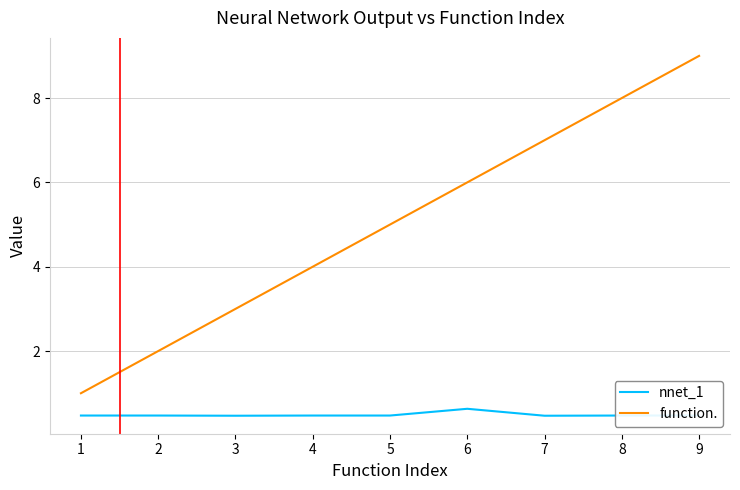

True or false: function. has a value of 6.2 at 3.

False